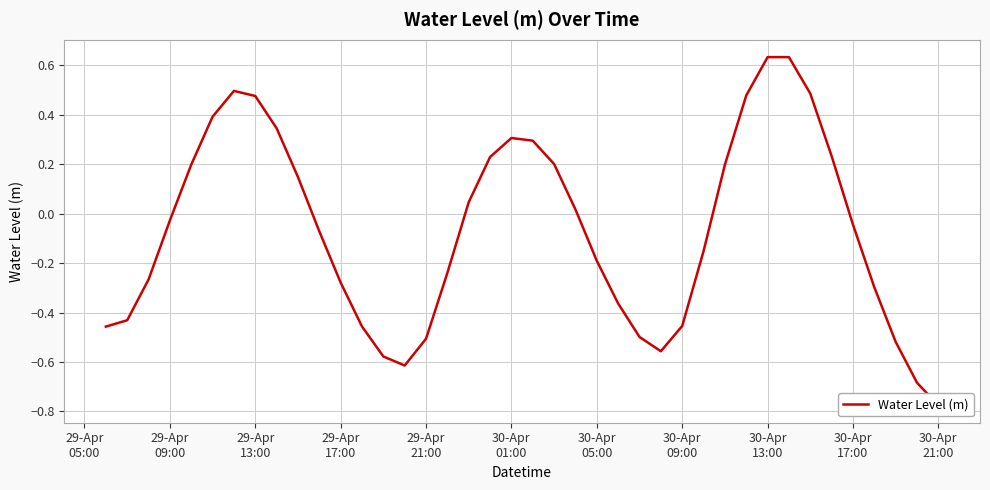

True or false: the data shows -0.1 at 28.

False